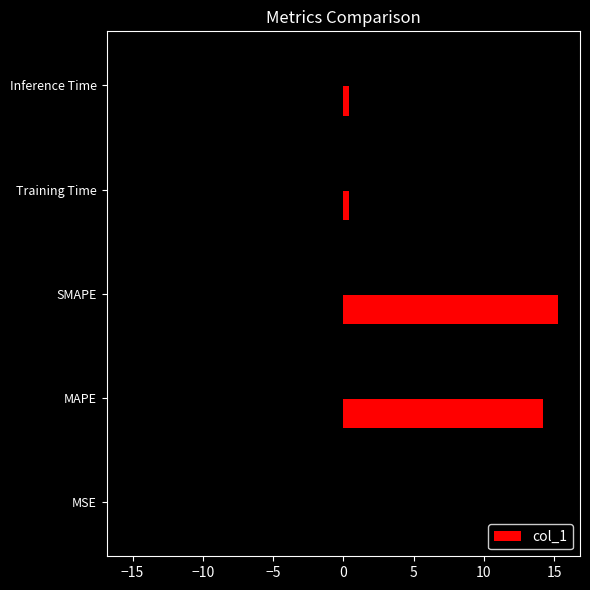

What is the sum of all col_1 values?

30.3